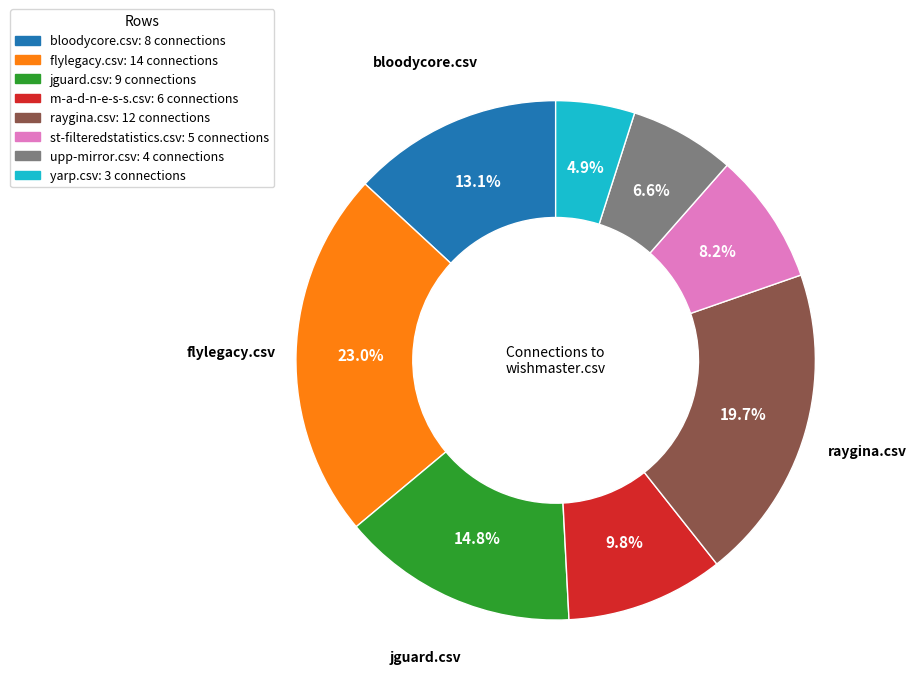

Is there any slice that represents more than half of the pie?

No